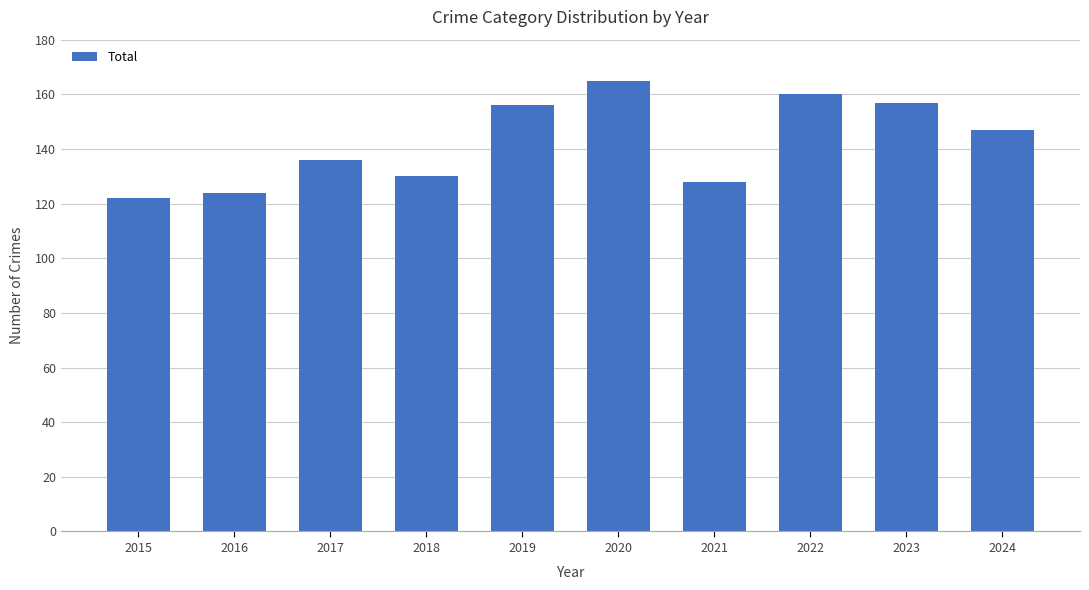

What is the difference between the maximum and second lowest values?

41